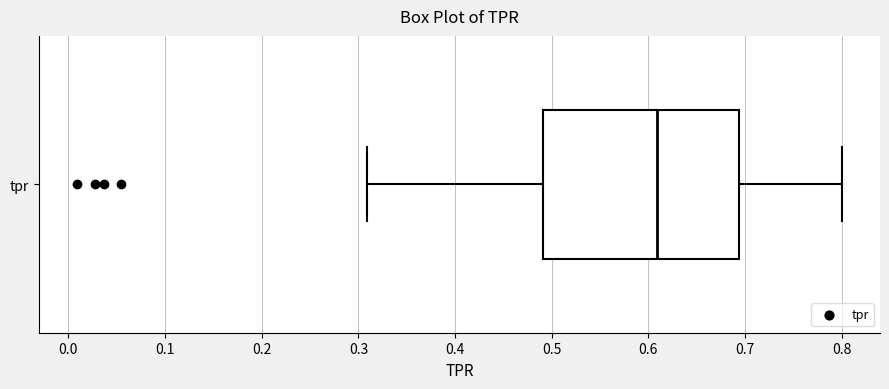

Read this box plot against the x-axis: the position of the median line, the range covered by the box, and the ends of both whiskers. The values are not printed on the chart, so give them approximately, as read against the axis.

median 0.61, box 0.49 to 0.69, whiskers 0.31 to 0.80